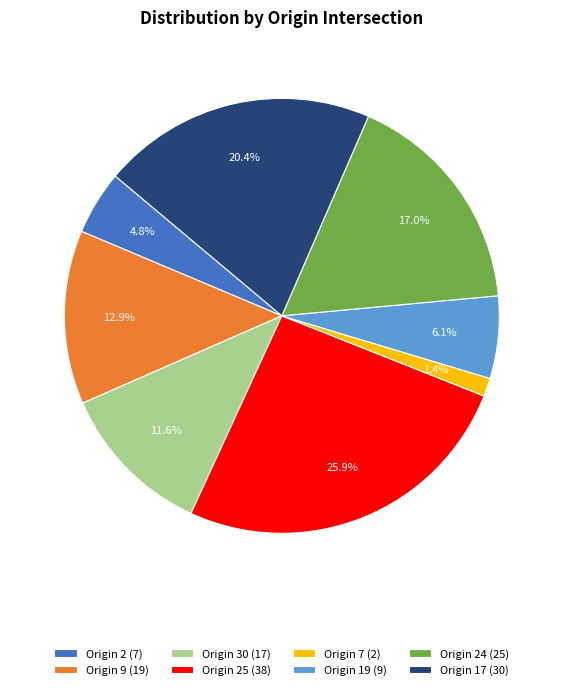

Does Origin 9 (19) account for over 50% of the chart?

No